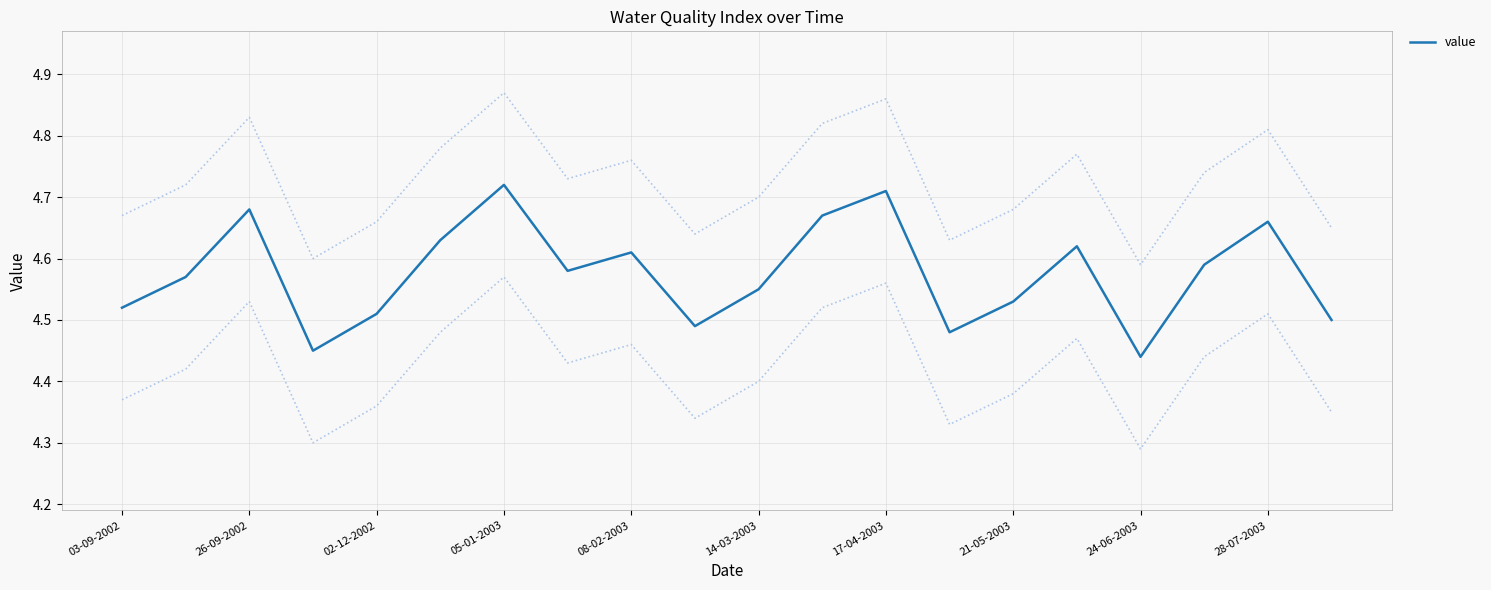

Does the chart display data point markers on the line(s)?

No